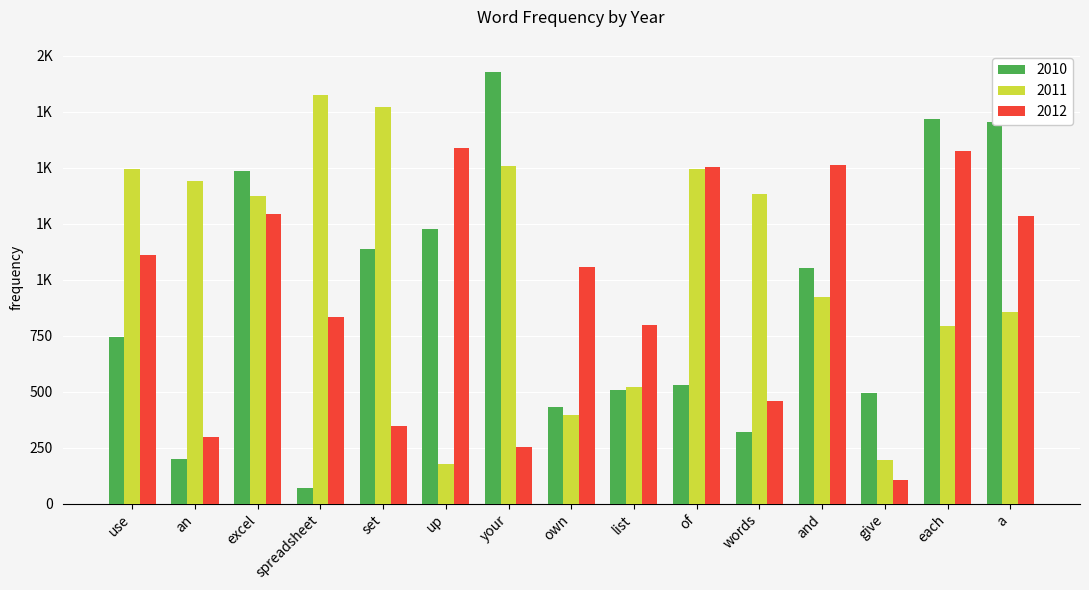

At how many categories does at least one series exceed 1184?

12